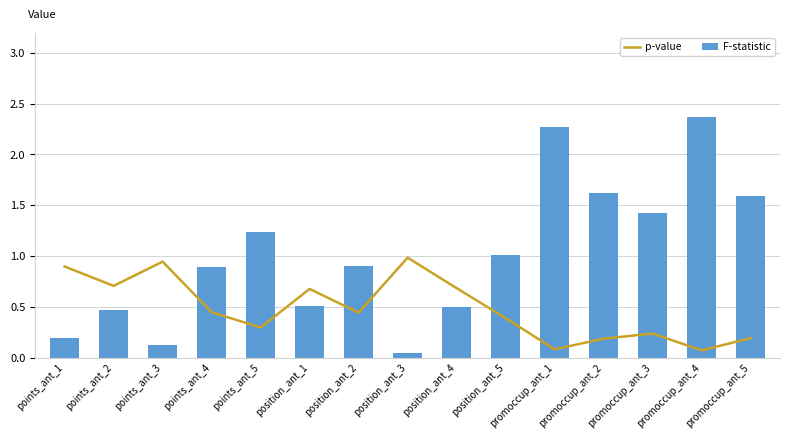

What is the greatest value displayed?

2.4